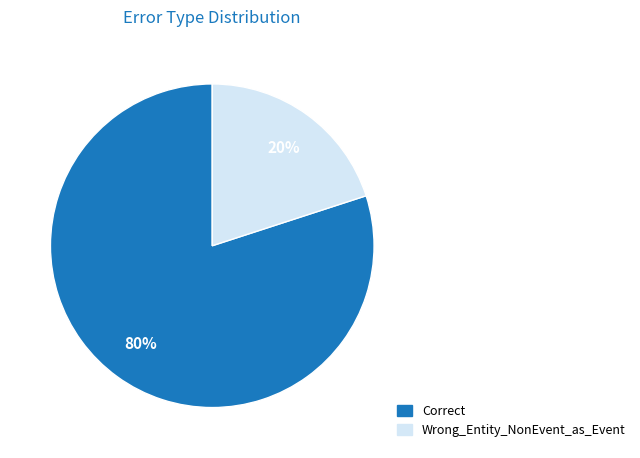

Is the sum of Wrong_Entity_NonEvent_as_Event and Correct greater than half?

Yes